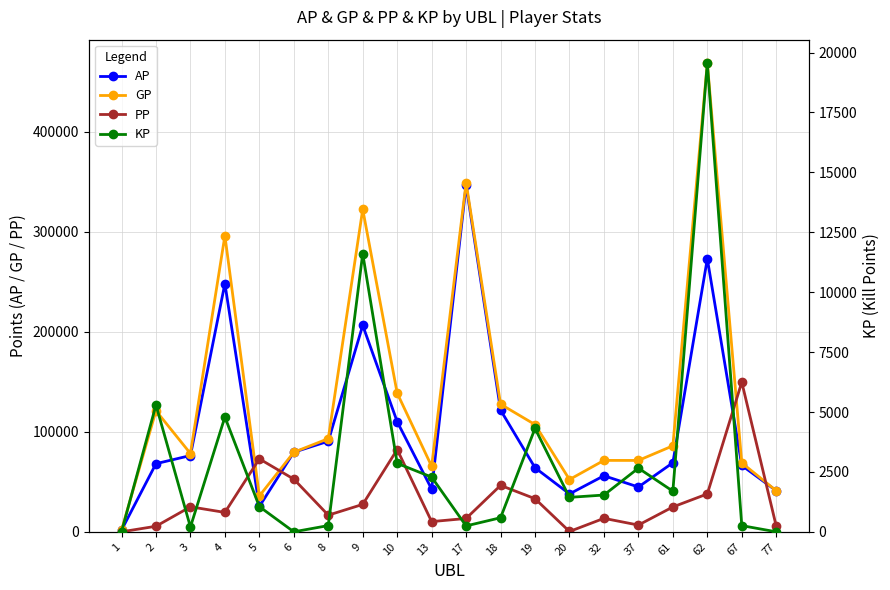

True or false: KP has a value of 10069.8 at 1.

False